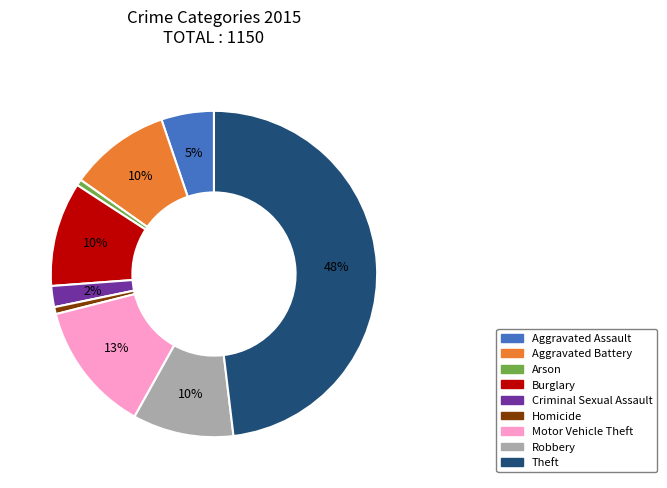

How many slices are in this pie chart?

9